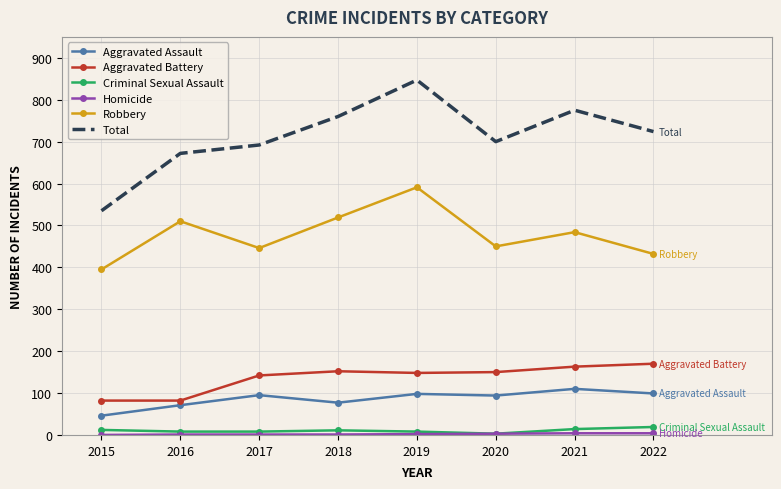

What is the maximum value for Robbery?

591